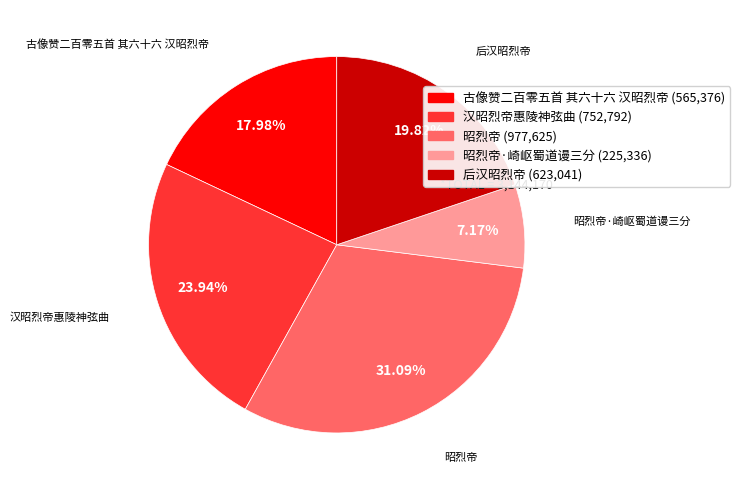

Which slice is the smallest?

昭烈帝·崎岖蜀道谩三分